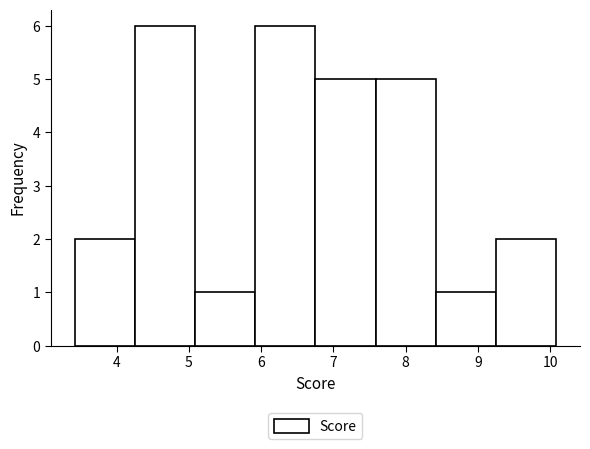

What is the height of the bar covering 5.1 to 5.9 on the x-axis? Neither the bar edges nor the heights are printed on the chart, so give them approximately, as read against the axes.

1